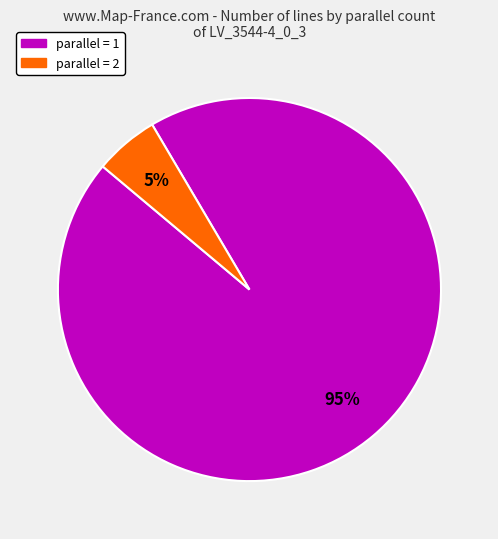

Is there a majority slice in this chart?

Yes